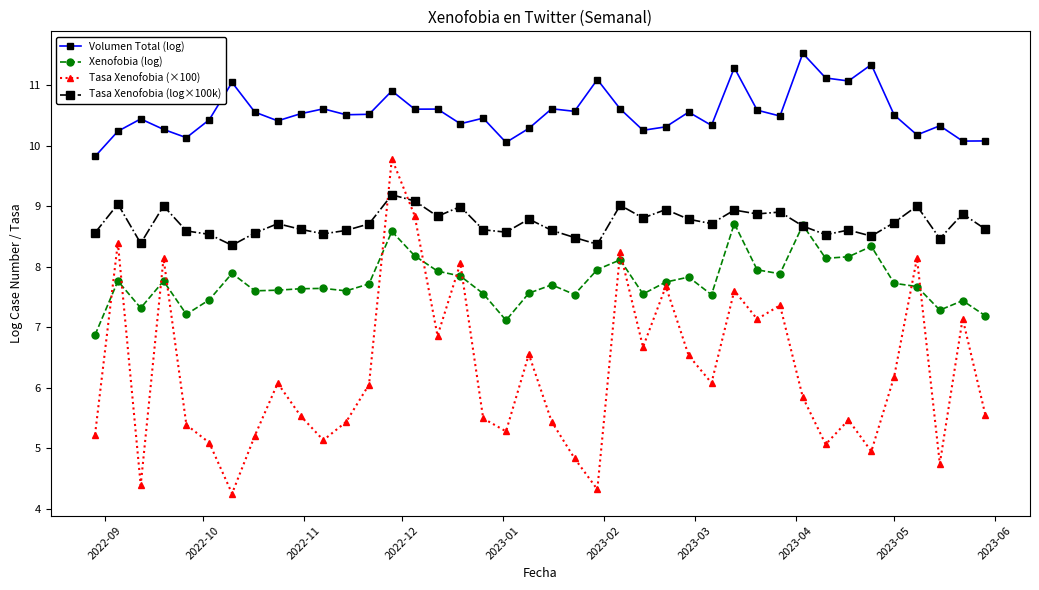

What is the sum of all Tasa Xenofobia (×100) values?

250.1